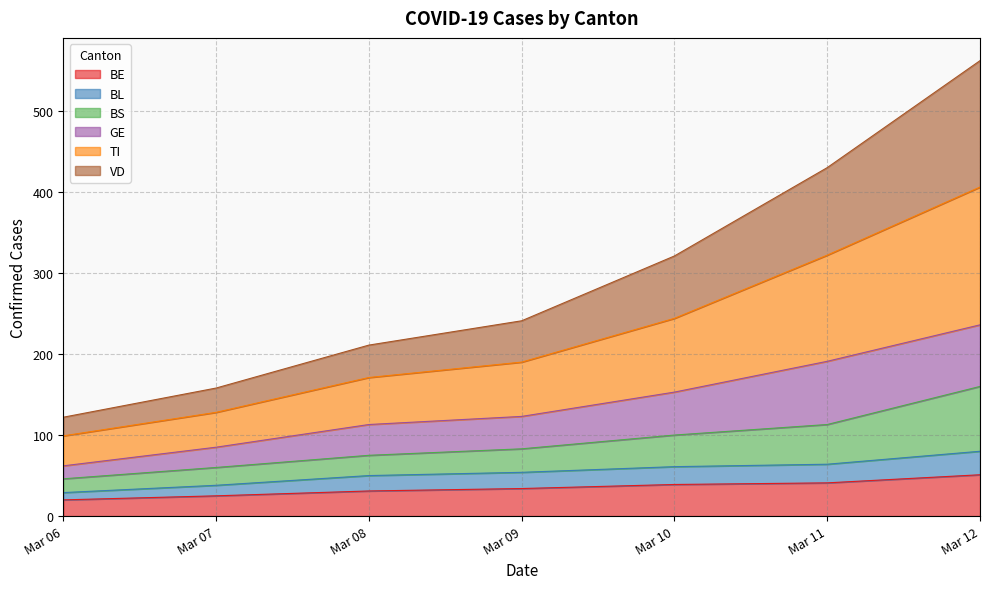

What is the lowest value of the BE series?

20